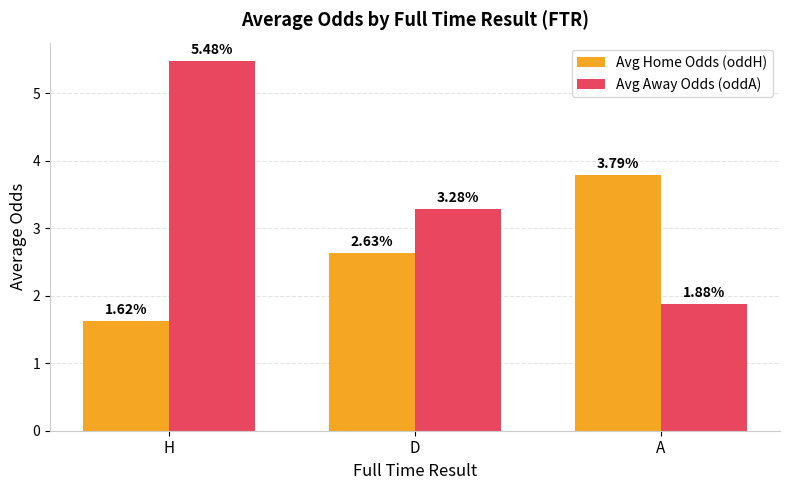

What is the value of the Avg Away Odds (oddA) bar at the 1st from the left?

5.5